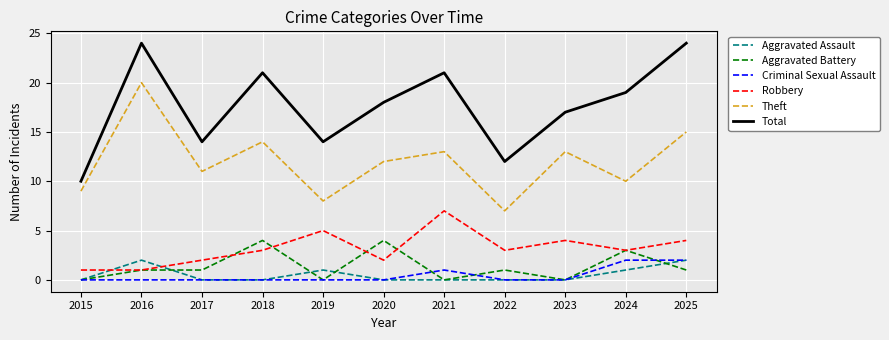

The value of Total at 2023 is 17. True or false?

True